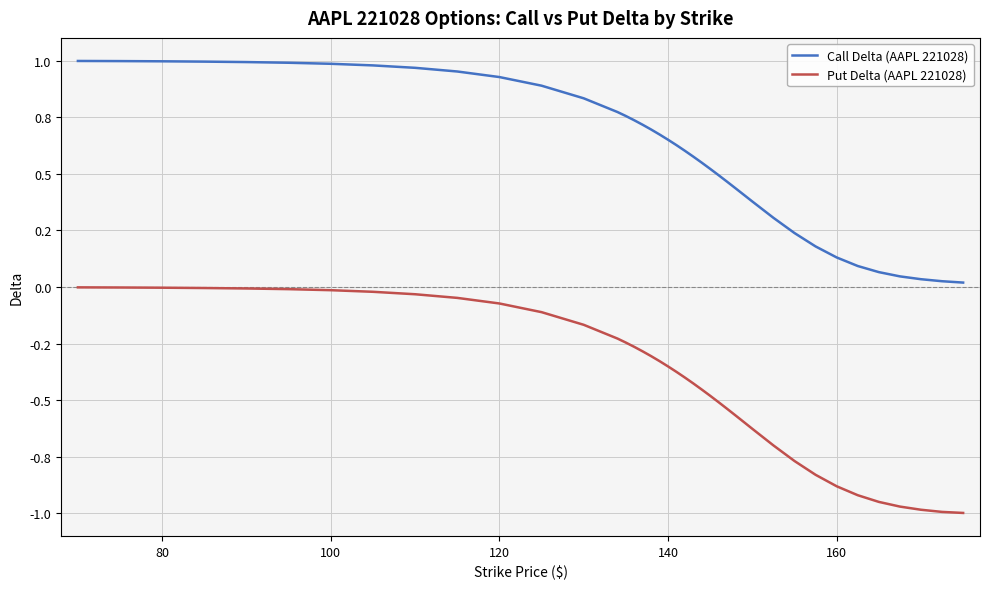

Does the chart have visible grid lines?

Yes